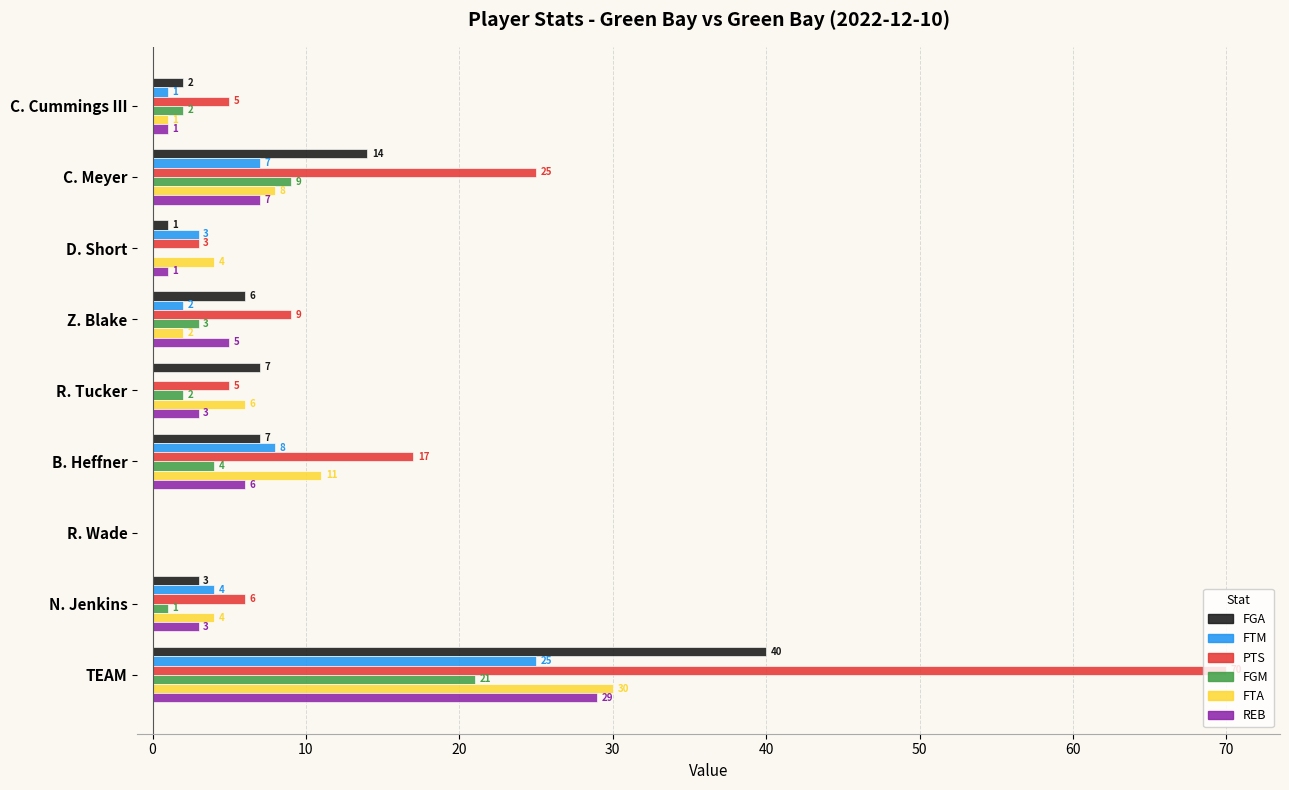

What is the sum of all PTS values?

140